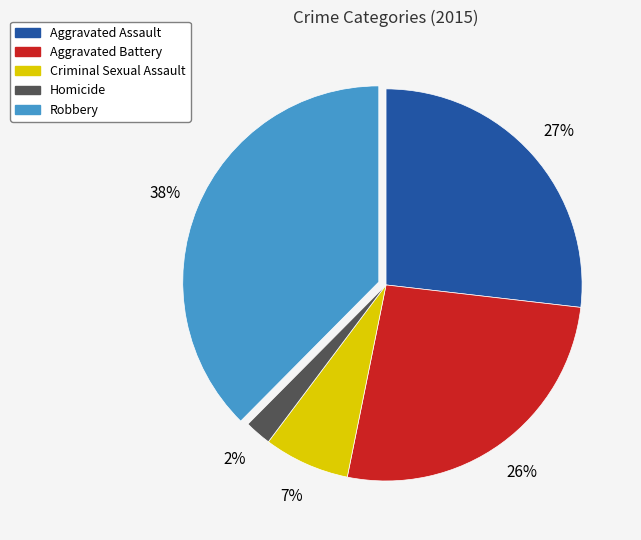

What is the ratio of the value at Criminal Sexual Assault to the value at Robbery?

0.2